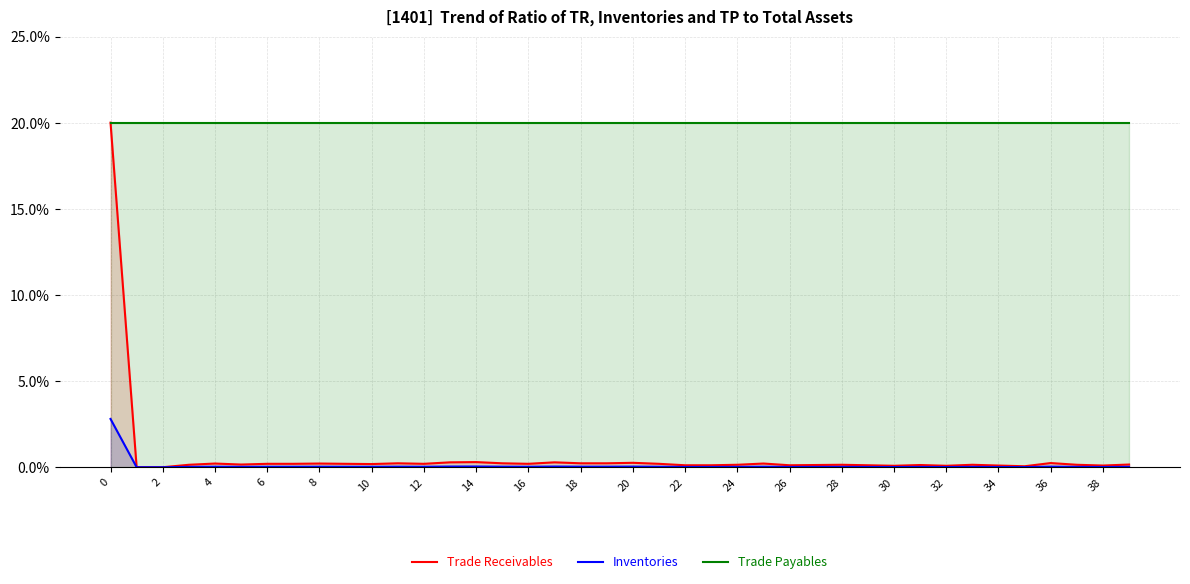

True or false: Inventories and Trade Payables cross at least once.

False